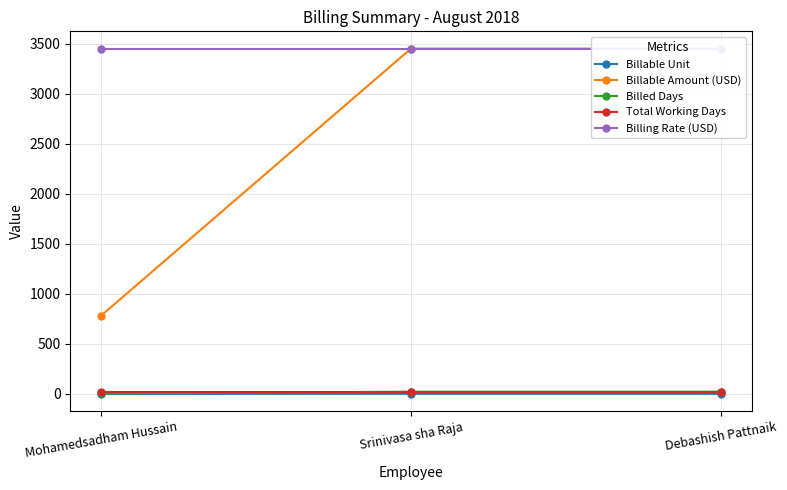

Count the Billable Unit values in the range 0 to 1.

3